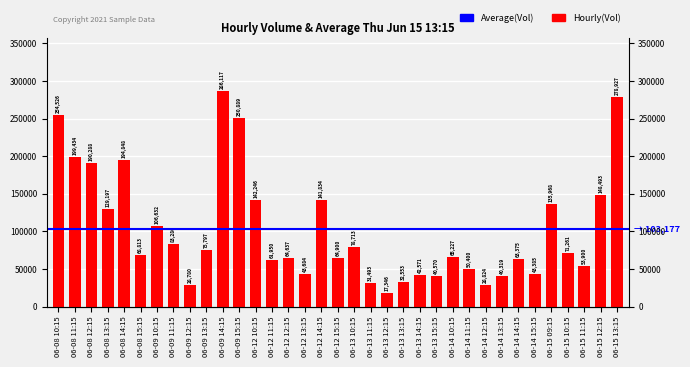

What is the maximum value shown in the chart?

286117